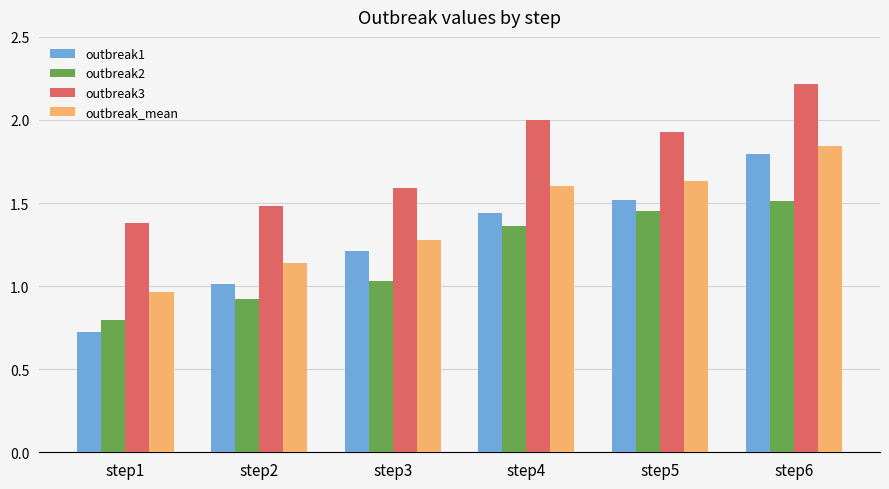

What are all the series names shown in the legend?

outbreak1, outbreak2, outbreak3, outbreak_mean